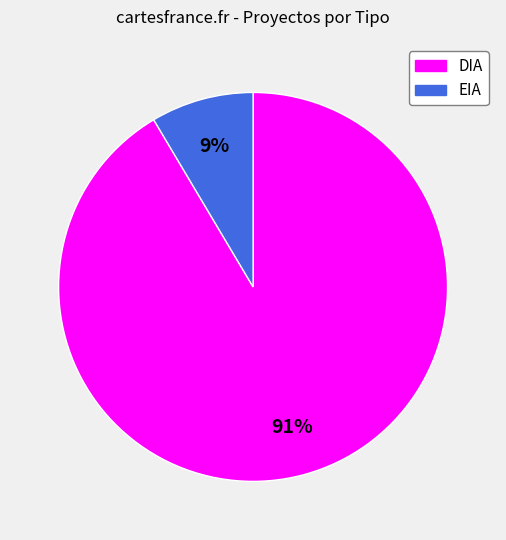

Which slice is the smallest?

EIA